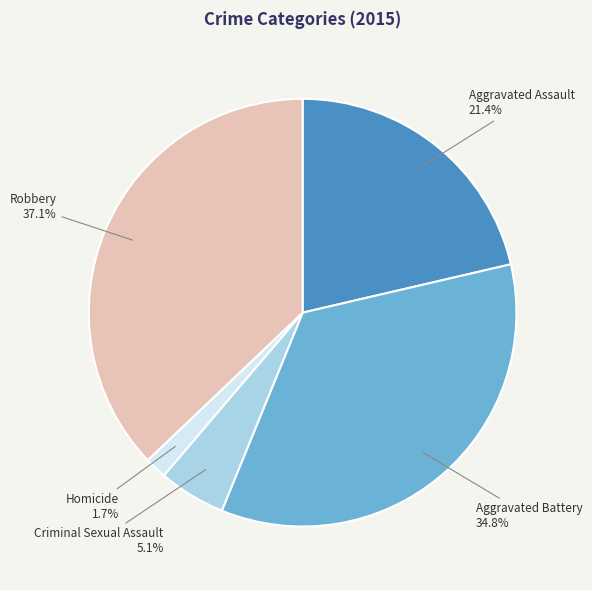

To the nearest percent, what is the difference between the largest and smallest slice percentages?

35%